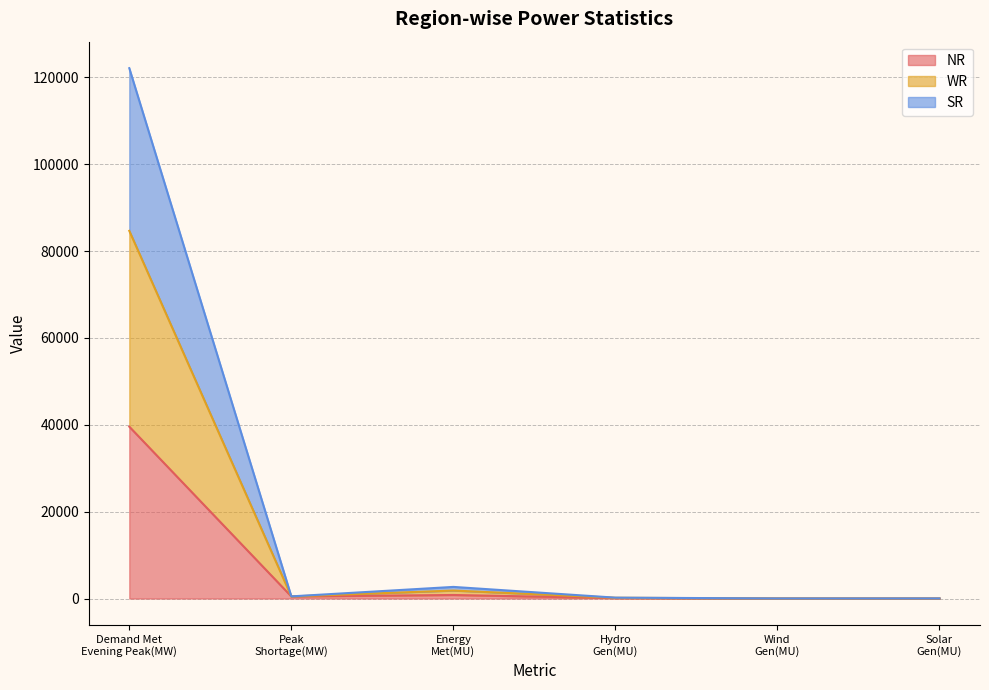

How many lines are shown in the chart?

3